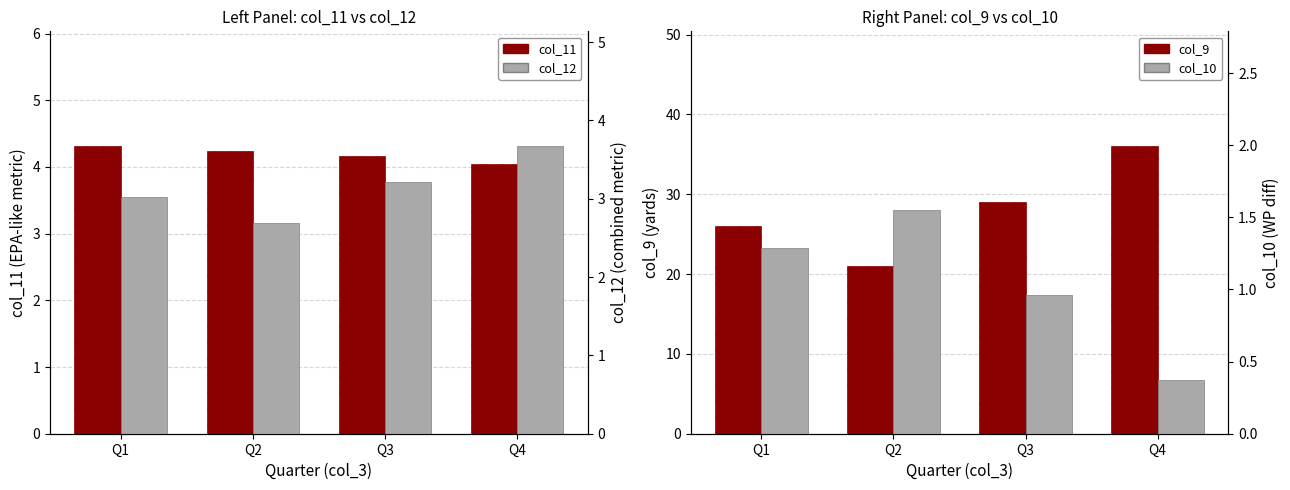

What is the smallest value displayed?

0.4